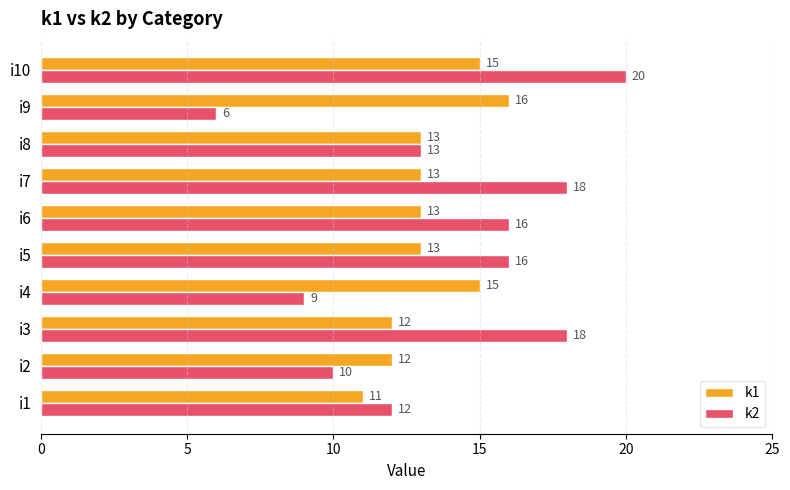

The value of k2 at i8 is 8. True or false?

False